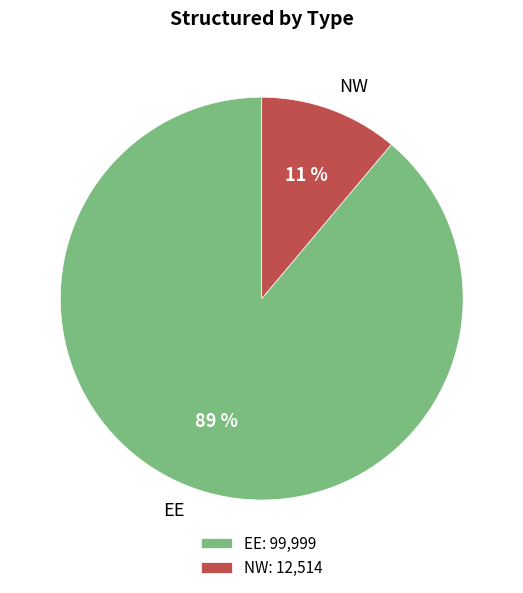

The NW slice represents 23% of the pie. True or false?

False